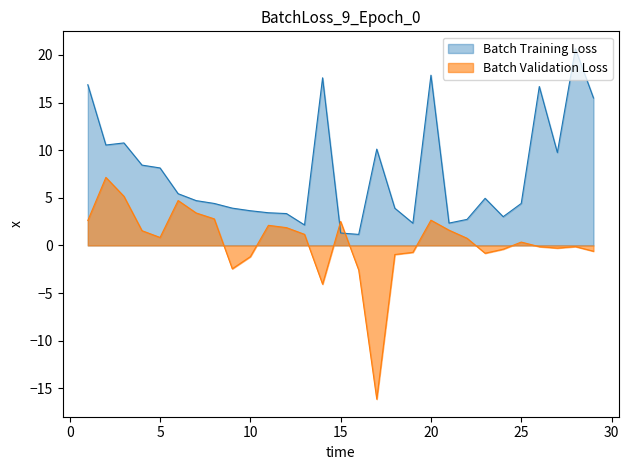

What is the total value across all series at 20?

20.5